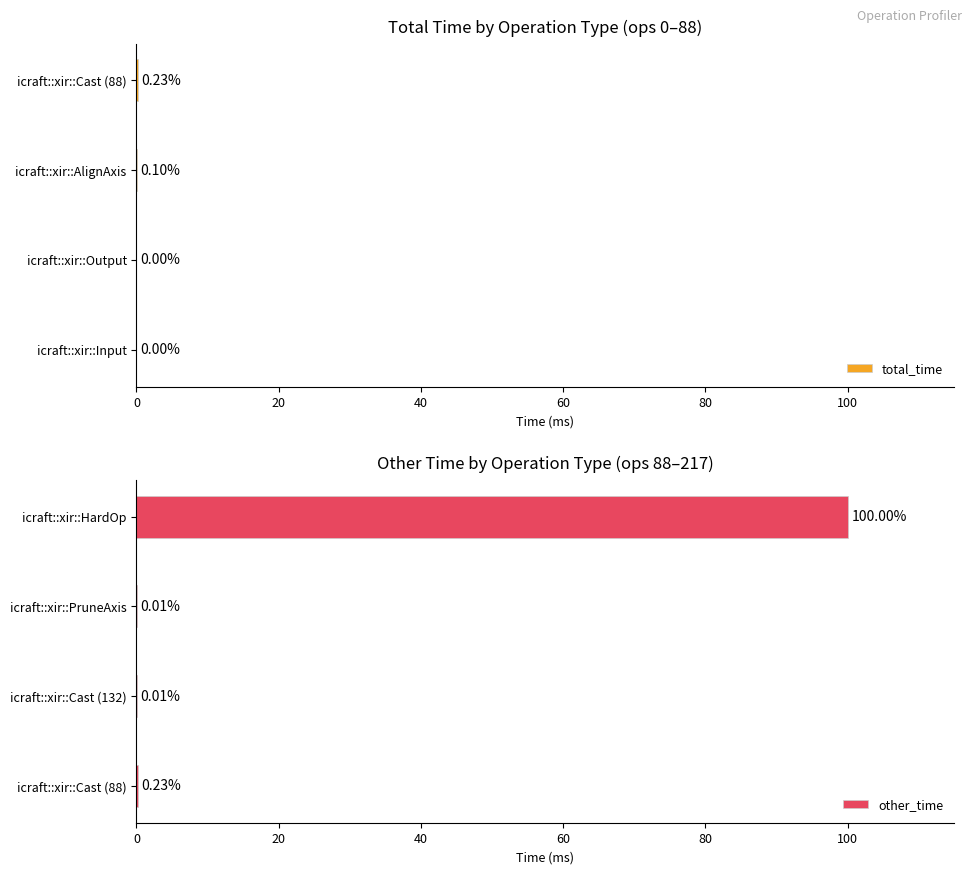

What is the value of the total_time bar at the 3rd from the left?

0.1